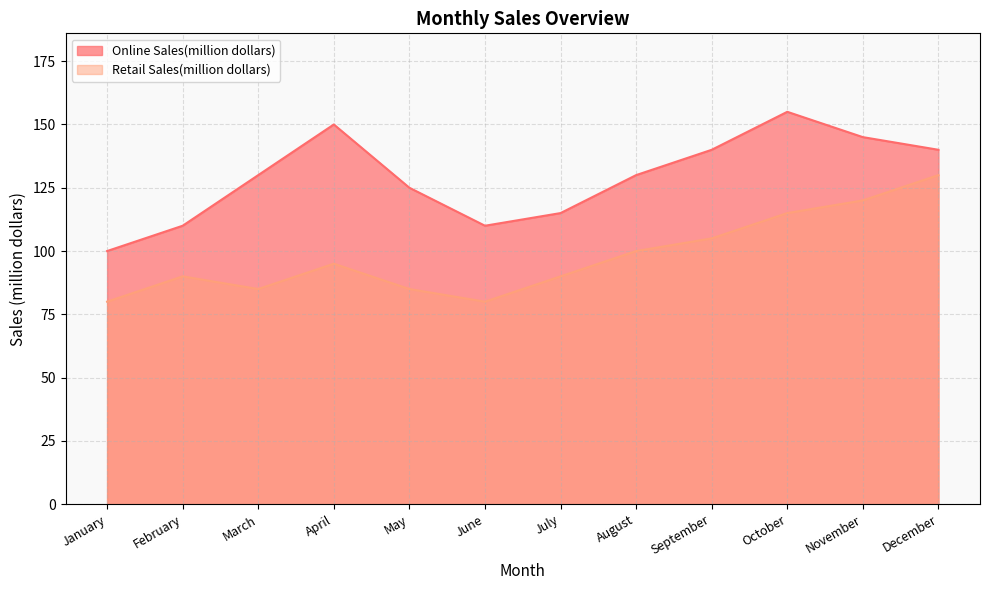

What are all the series names shown in the legend?

Online Sales(million dollars), Retail Sales(million dollars)